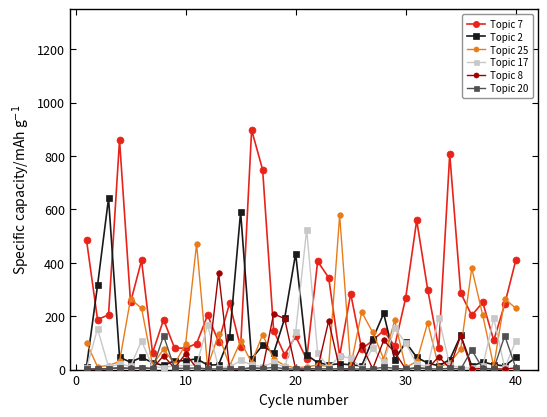

What is the value of the Topic 2 point at the 26th from the left?

13.5